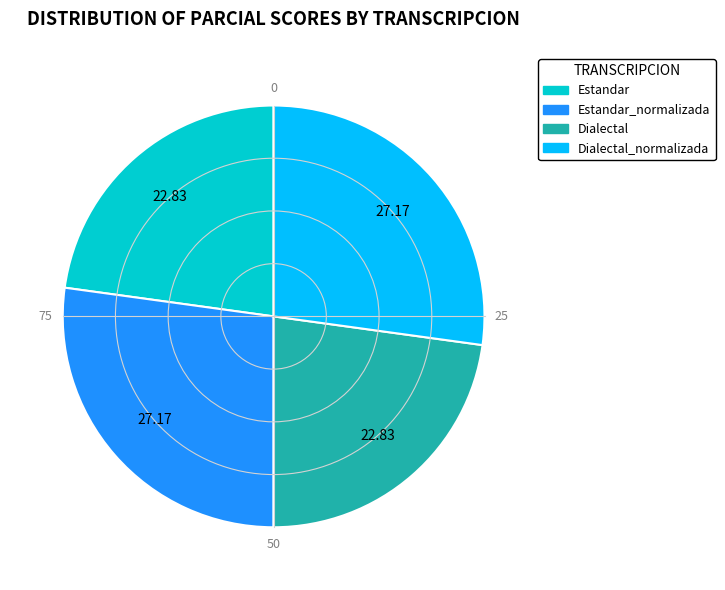

Is there any slice that represents more than half of the pie?

No